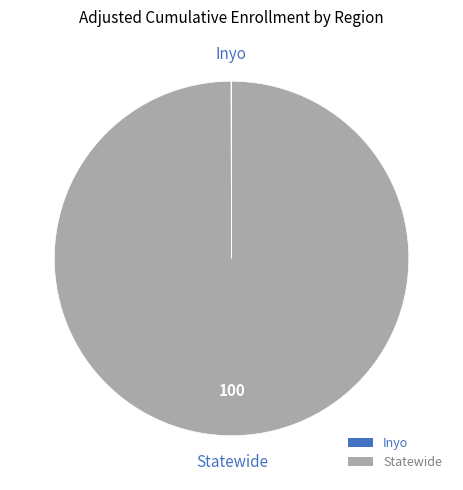

The Statewide slice represents 100% of the pie. True or false?

True